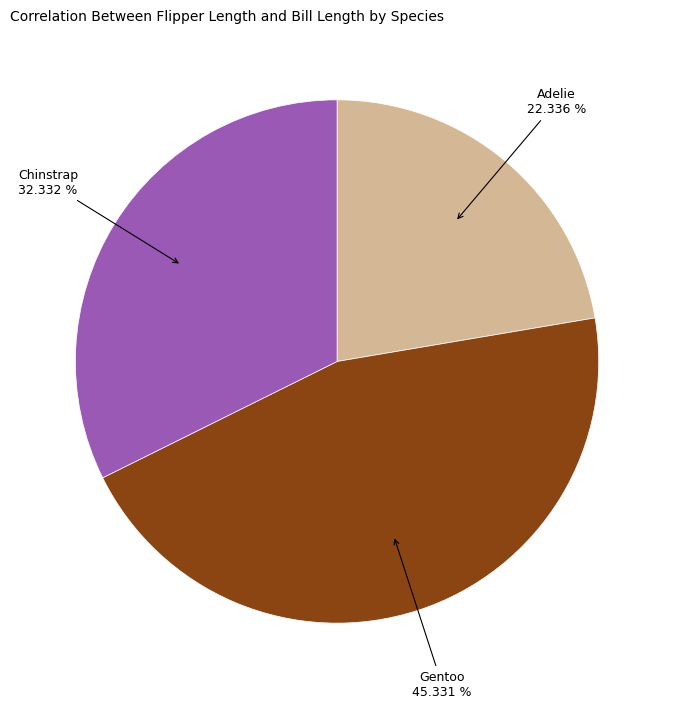

Count the number of slices in the pie.

3